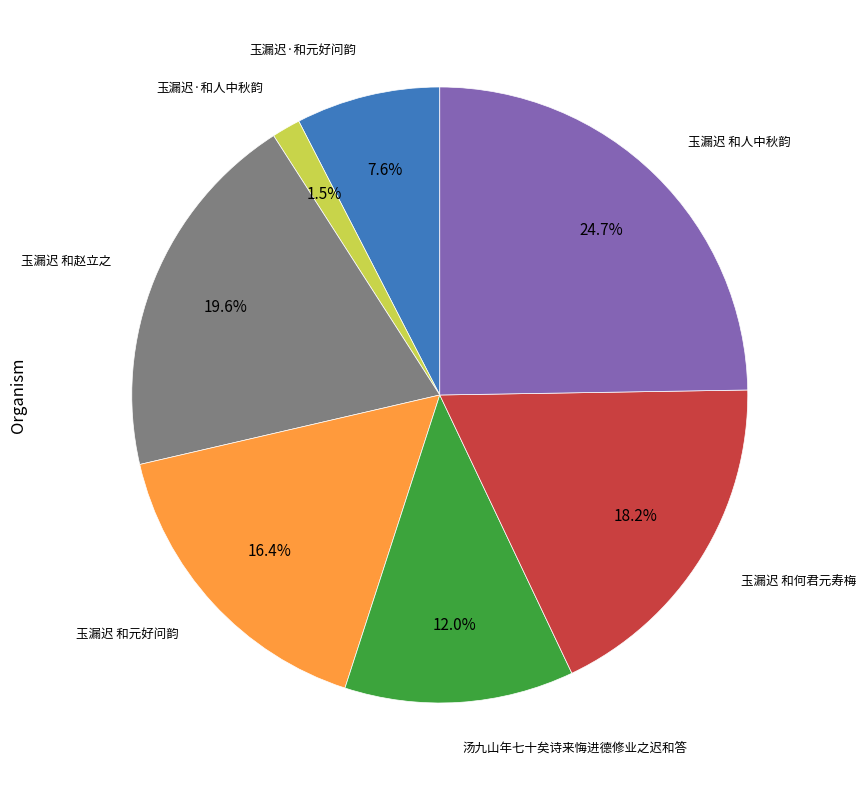

Does any single category account for the majority?

No